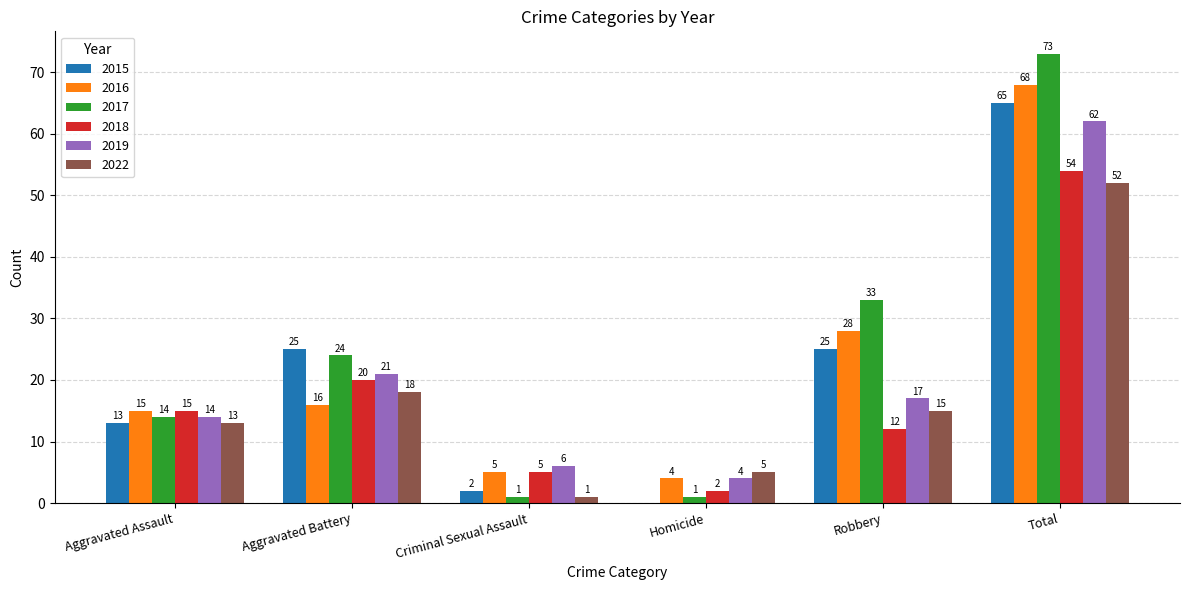

True or false: 2019 has a value of 99 at Total.

False